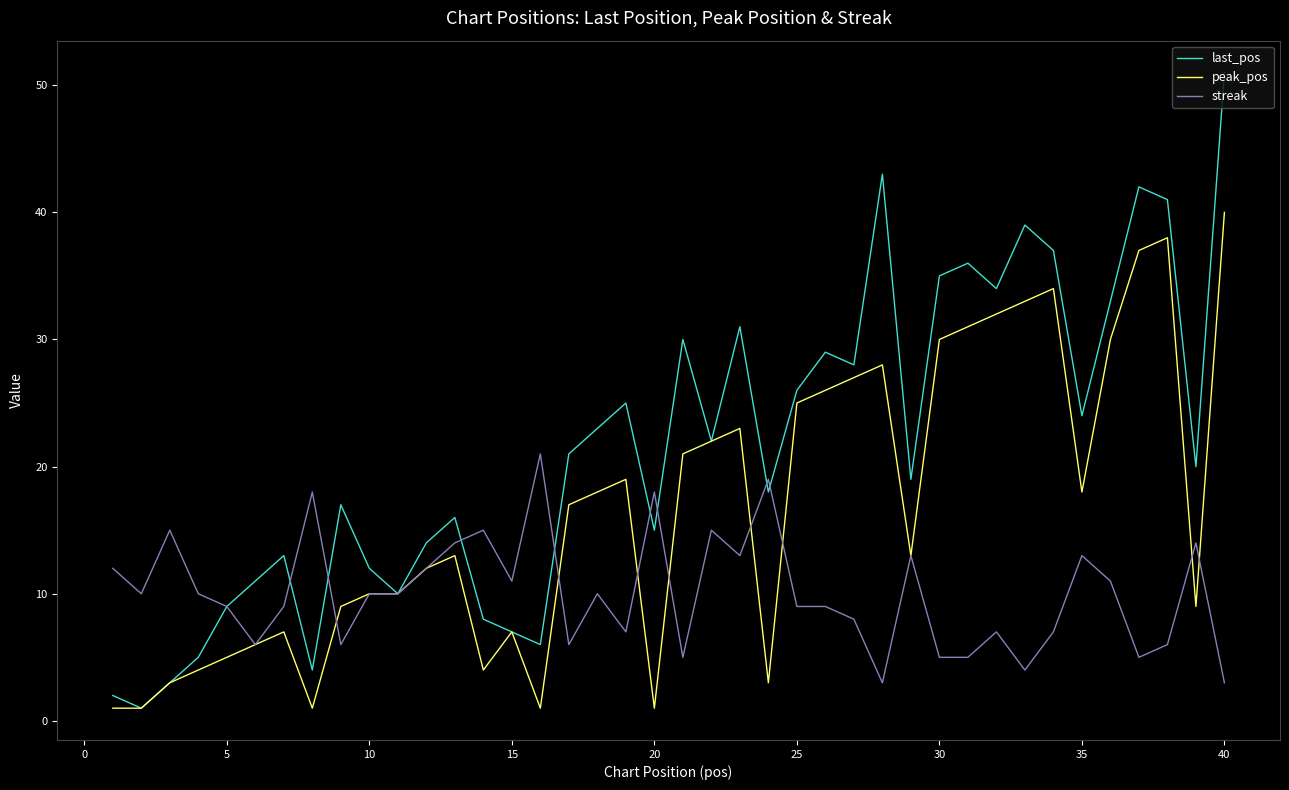

Which series has the largest total across all categories?

last_pos